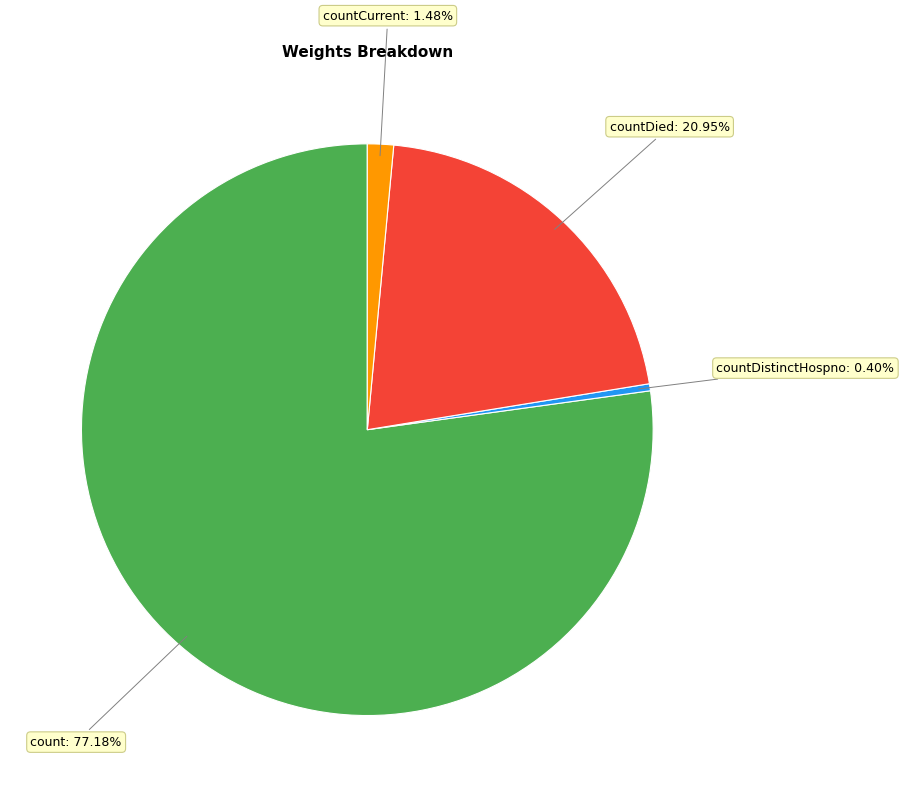

To the nearest percent, what is the average slice percentage?

25%